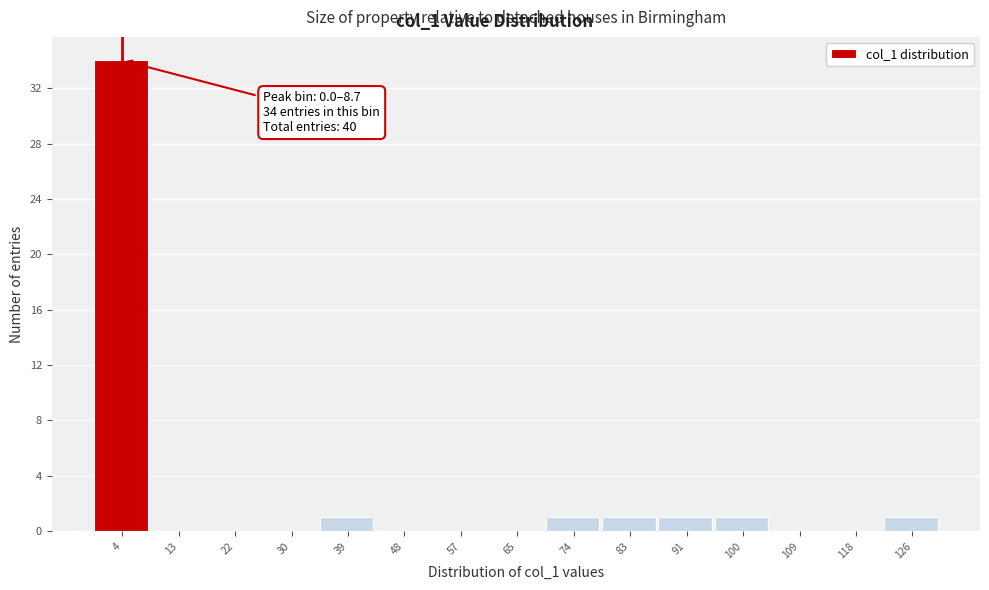

Which range on the x-axis has the tallest bar?

0 to 9